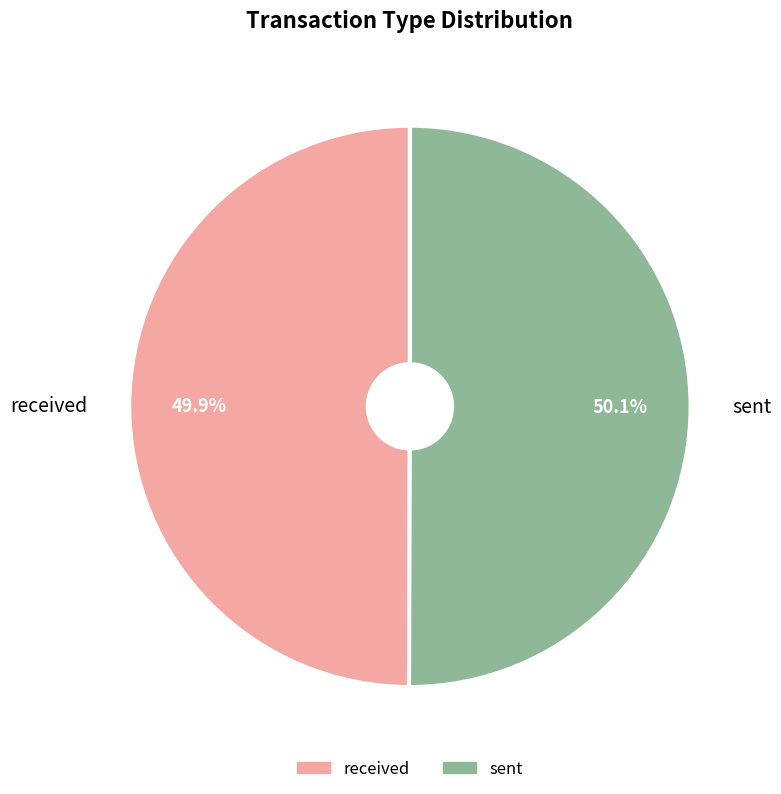

How many segments does this pie chart have?

2